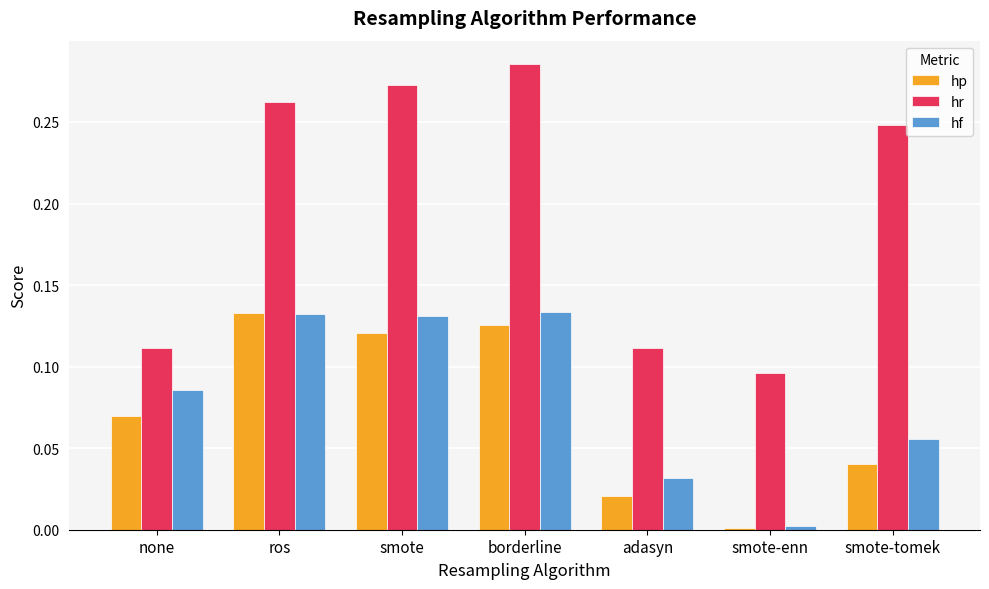

Which series changed the most between borderline and smote-tomek?

hp